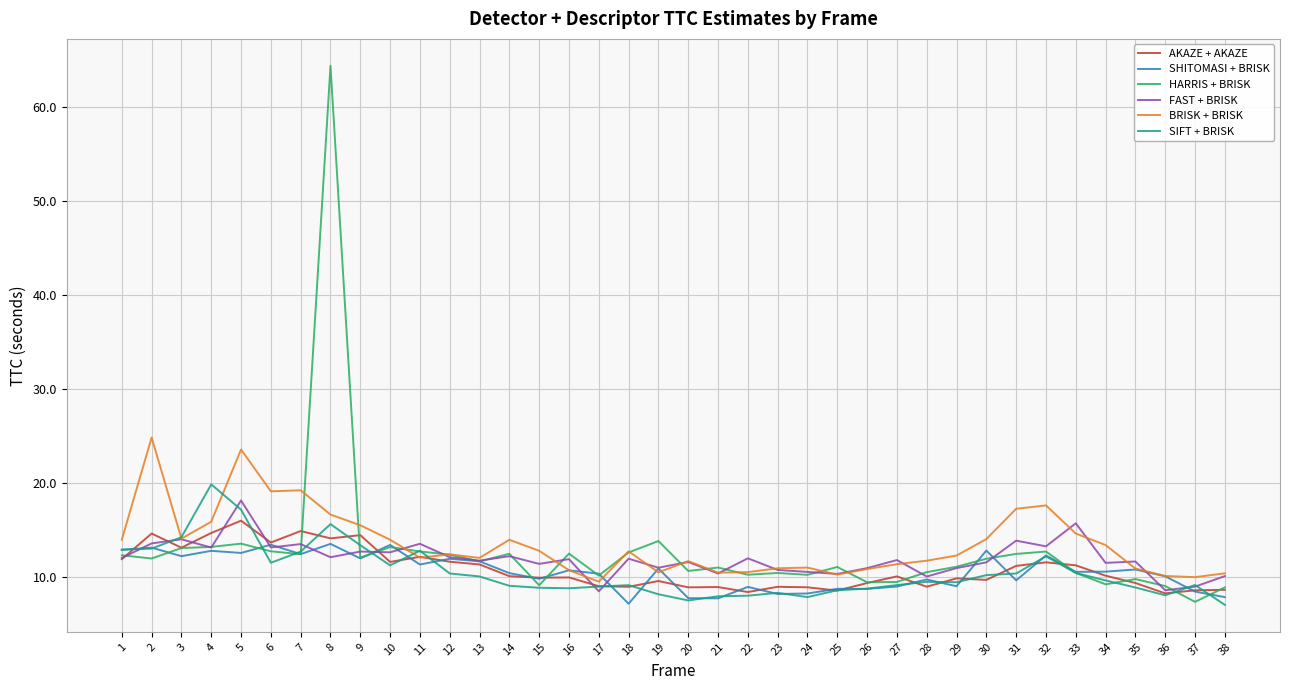

The BRISK + BRISK series shows 10.2 at 25. True or false?

True